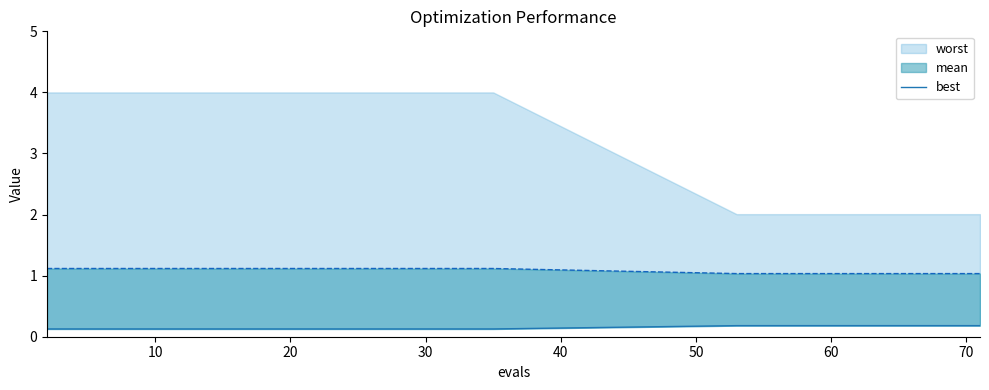

What is the minimum value shown in the chart?

0.1